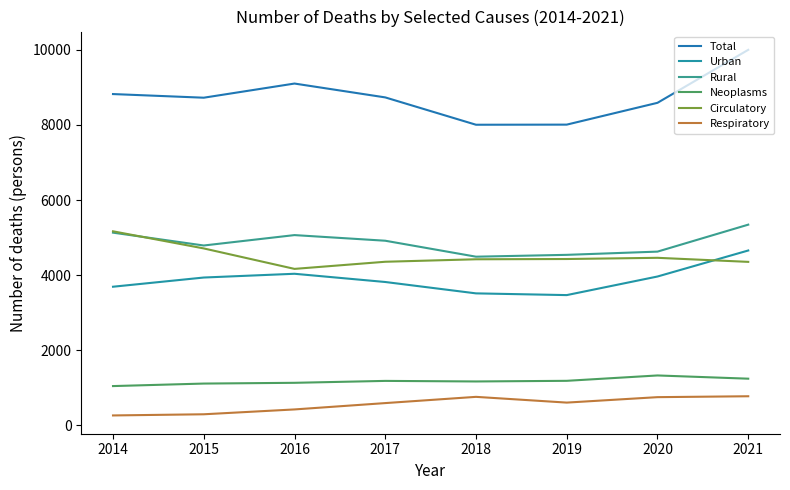

True or false: Urban has more than 1 points higher than both neighbors.

False